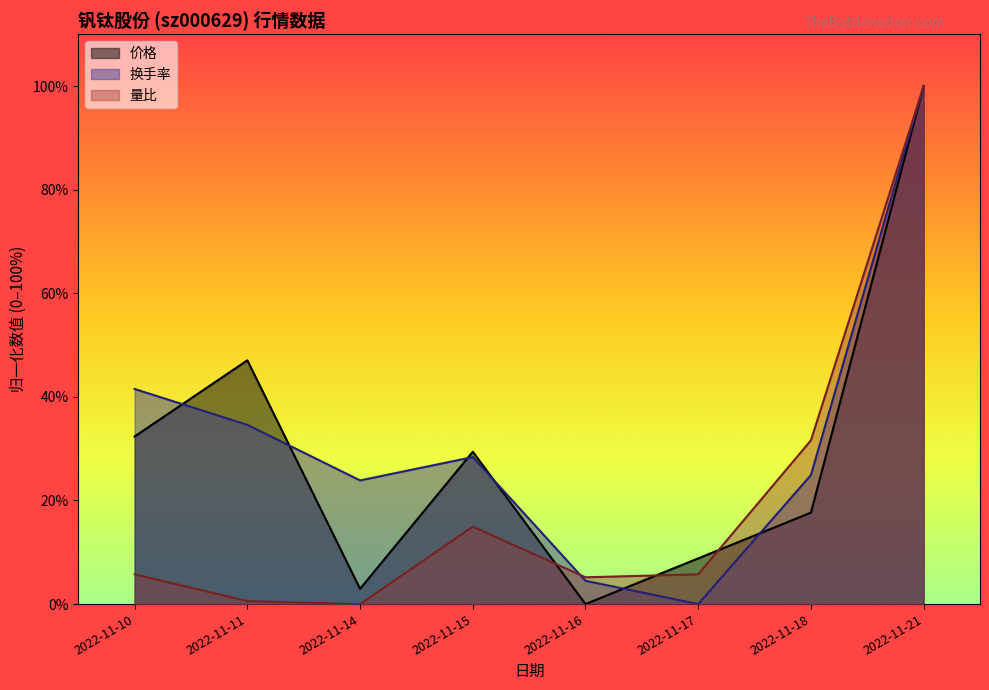

True or false: 换手率 and 价格 cross at least once.

True